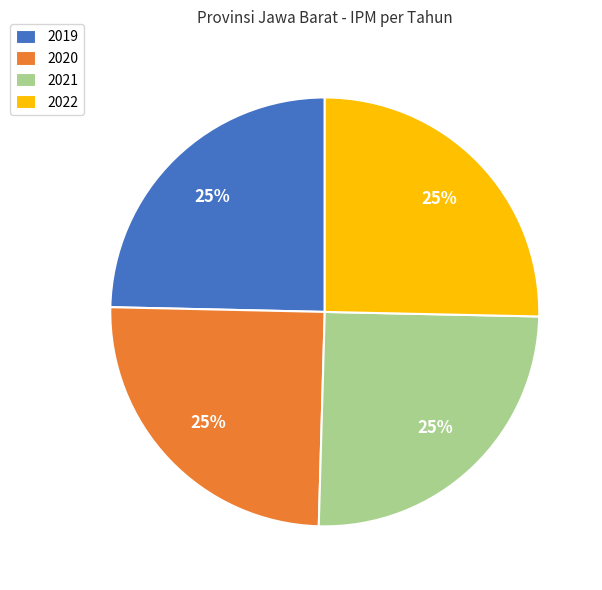

Does any single category account for the majority?

No